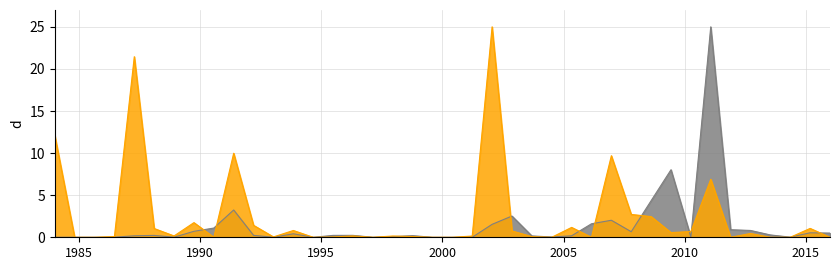

Reading left to right, transcribe all the data shown in this chart.

A03: 1=12.1	2=0.0	3=0.0	4=0.1	5=21.5	6=1.0	7=0.2	8=1.7	9=0.0	10=10.0	11=1.4	12=0.0	13=0.8	14=0.0	15=0.0	16=0.2	17=0.0	18=0.1	19=0.1	20=0.0	21=0.0	22=0.1	23=25.0	24=0.7	25=0.1	26=0.0	27=1.2	28=0.0	29=9.7	30=2.7	31=2.5	32=0.6	33=0.7	34=6.9	35=0.0	36=0.5	37=0.0	38=0.0	39=1.1	40=0.0
L68A: 1=0.0	2=0.0	3=0.0	4=0.0	5=0.2	6=0.2	7=0.0	8=0.7	9=1.1	10=3.2	11=0.2	12=0.0	13=0.4	14=0.0	15=0.2	16=0.2	17=0.0	18=0.1	19=0.2	20=0.0	21=0.0	22=0.0	23=1.5	24=2.5	25=0.2	26=0.0	27=0.2	28=1.6	29=2.0	30=0.7	31=4.3	32=8.0	33=0.0	34=25.0	35=0.9	36=0.8	37=0.3	38=0.0	39=0.5	40=0.5